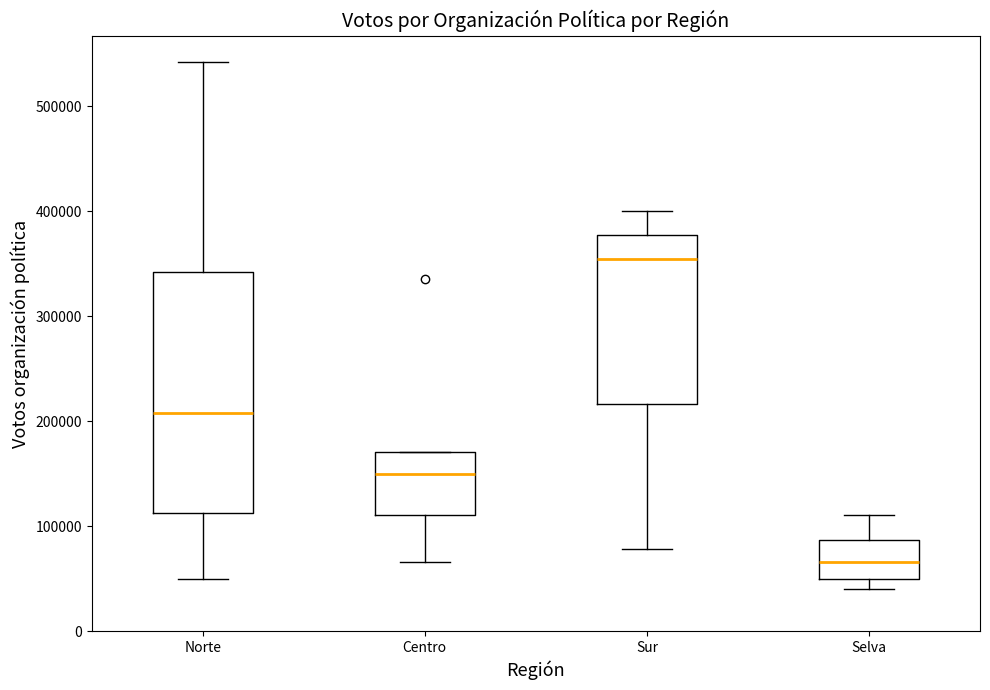

Reading left to right, transcribe this box plot: for each box, give where its median line is, the range the box spans, and where its two whiskers end, as read against the y-axis. The values are not printed on the chart, so give them approximately, as read against the axis.

Norte: median 210000, box 110000 to 340000, whiskers 50000 to 540000
Centro: median 150000, box 110000 to 170000, whiskers 70000 to 170000
Sur: median 350000, box 220000 to 380000, whiskers 80000 to 400000
Selva: median 70000, box 50000 to 90000, whiskers 40000 to 110000